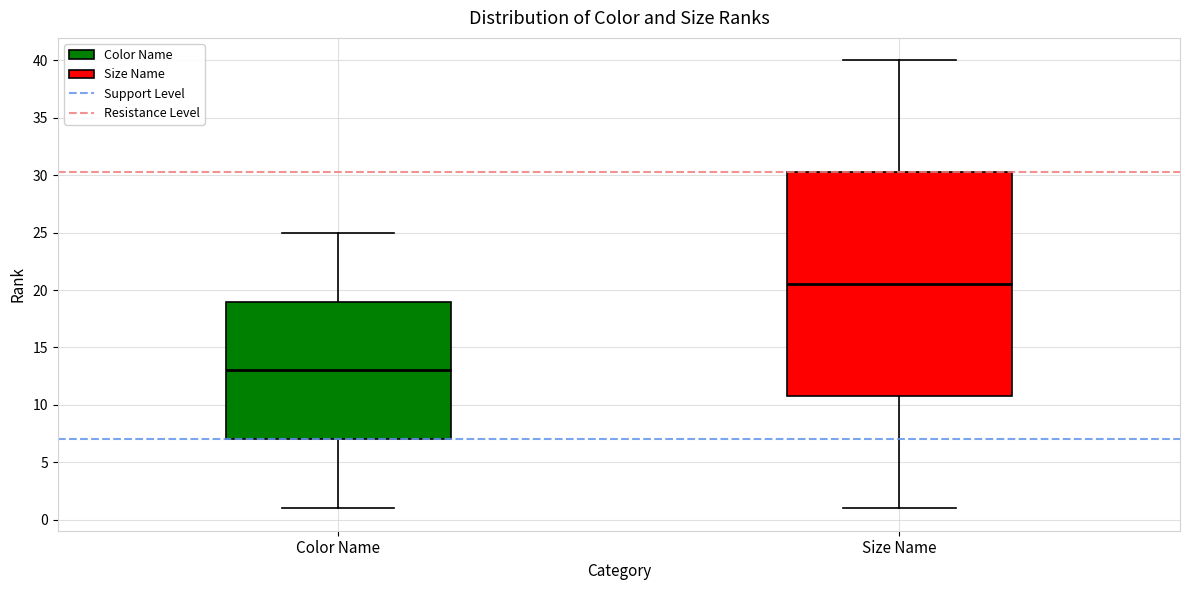

Reading left to right, read every box against the y-axis: the position of its median line, the range the box covers, and the ends of its whiskers. The values are not printed on the chart, so give them approximately, as read against the axis.

Color Name: median 13.0, box 7.0 to 19.0, whiskers 1.0 to 25.0
Size Name: median 20.5, box 11.0 to 30.5, whiskers 1.0 to 40.0